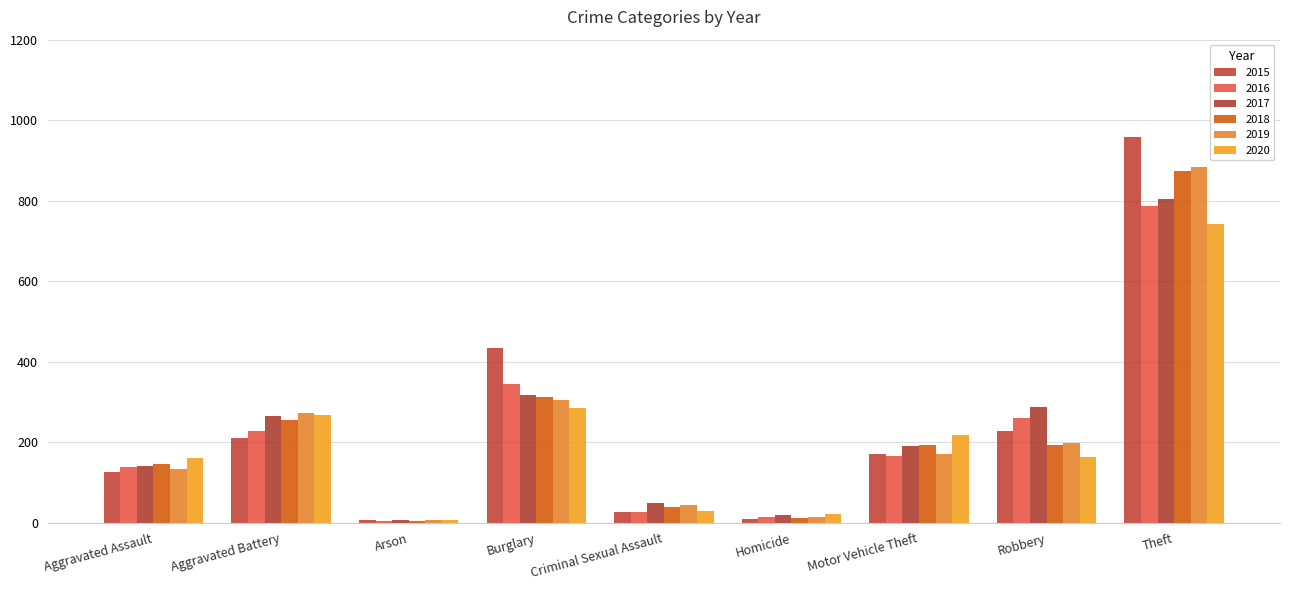

What is the difference between the highest and lowest values at Arson?

3